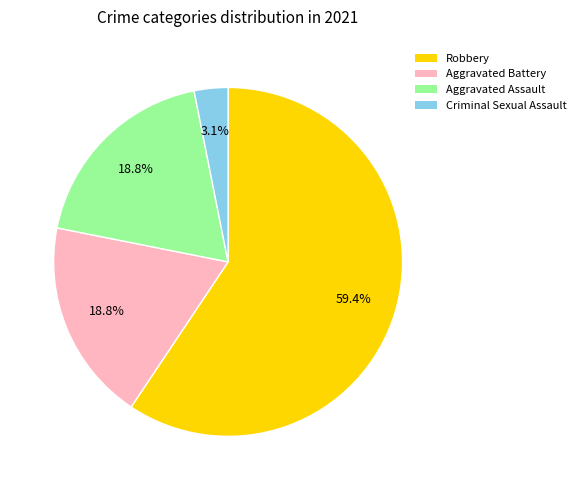

Approximately how many times larger is the value at Robbery compared to Aggravated Battery?

3.2